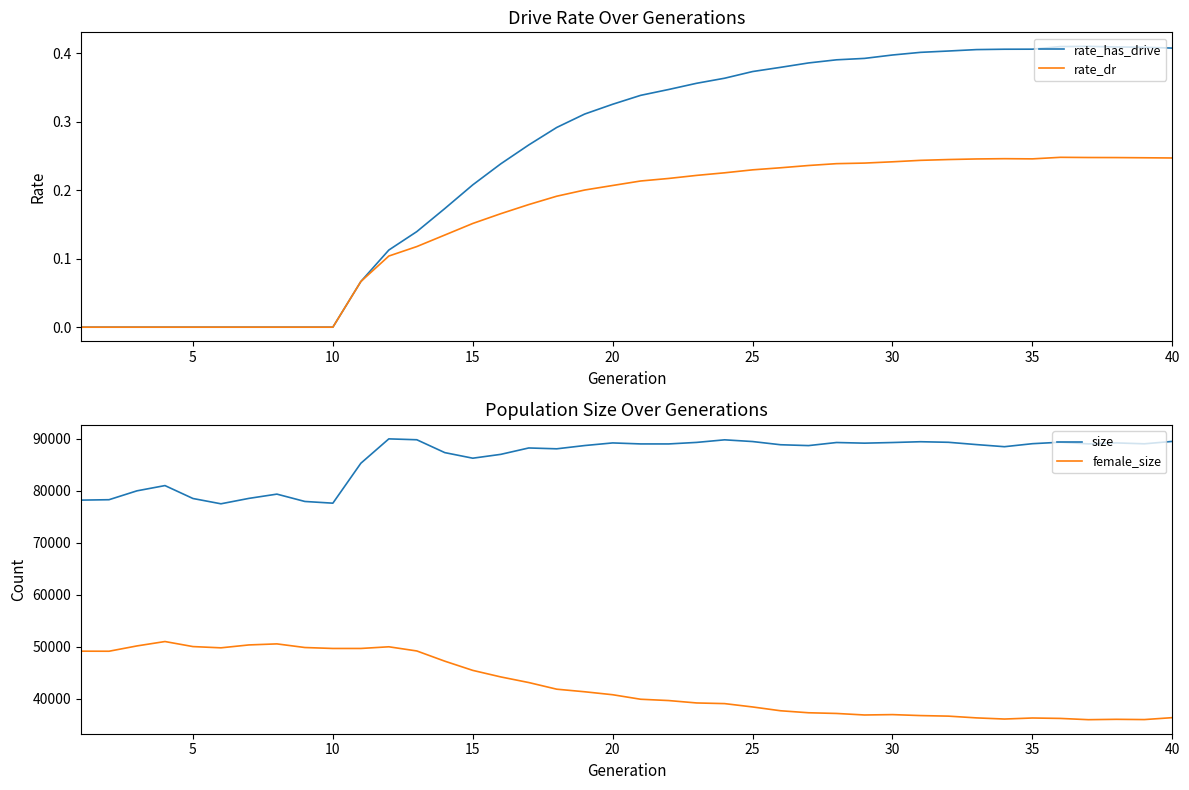

True or false: size and female_size intersect in this chart.

False